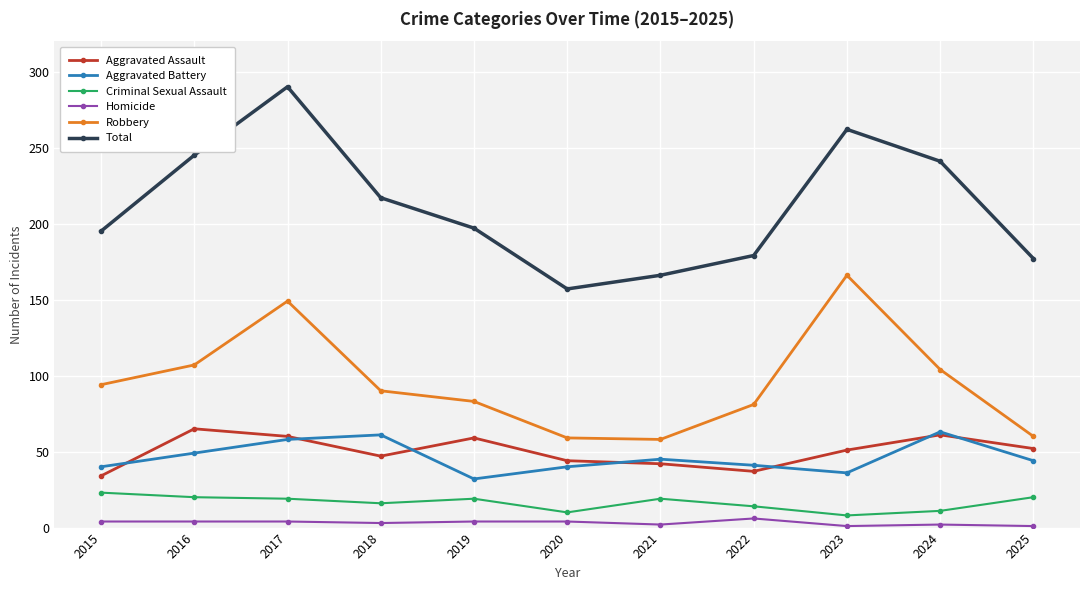

True or false: Robbery and Criminal Sexual Assault cross at least once.

False